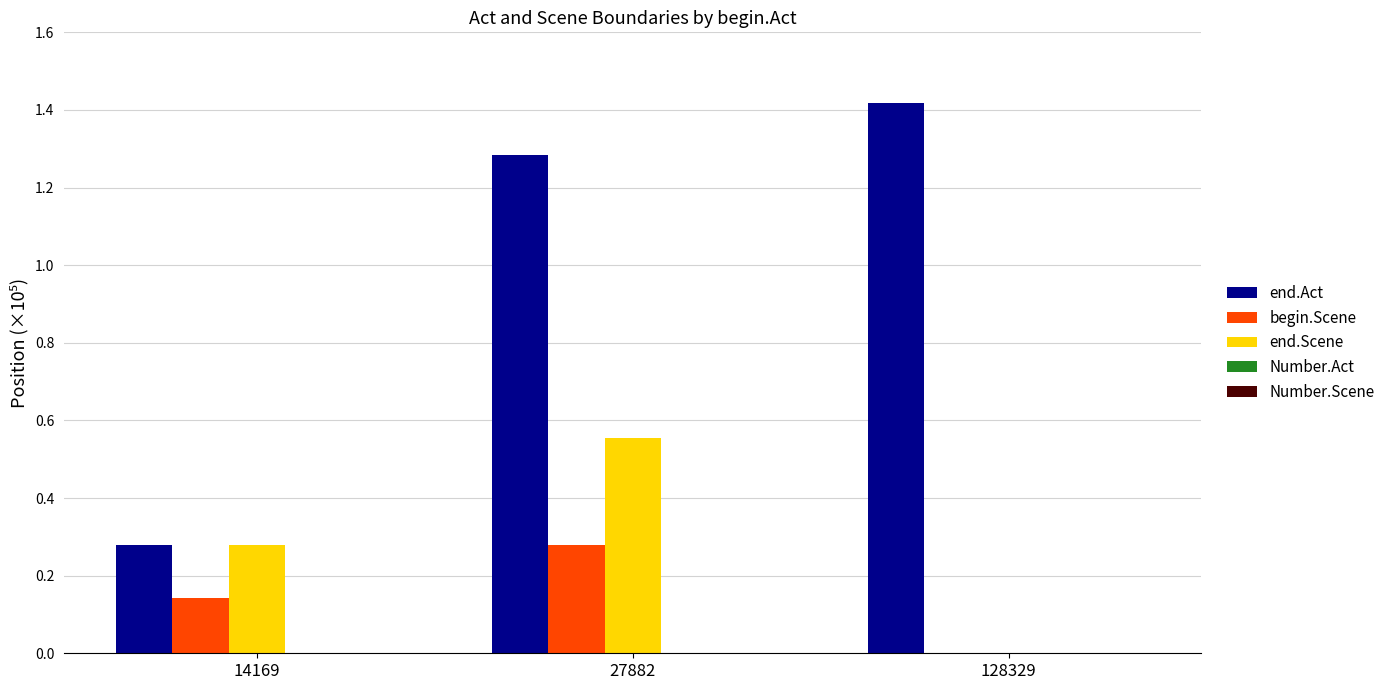

True or false: begin.Scene has a value of 0.2 at 14169.

False